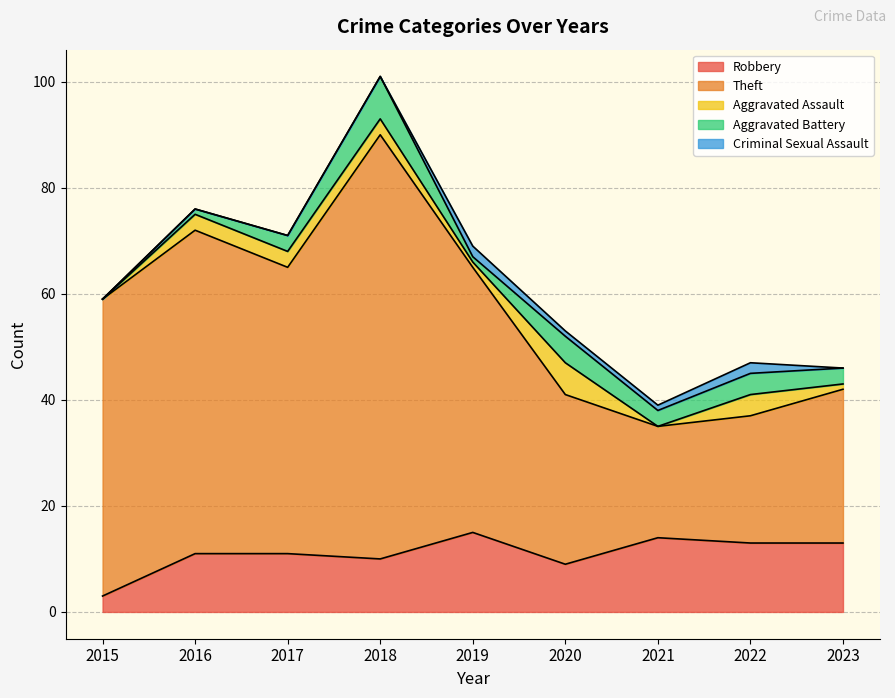

What is the greatest value displayed?

80